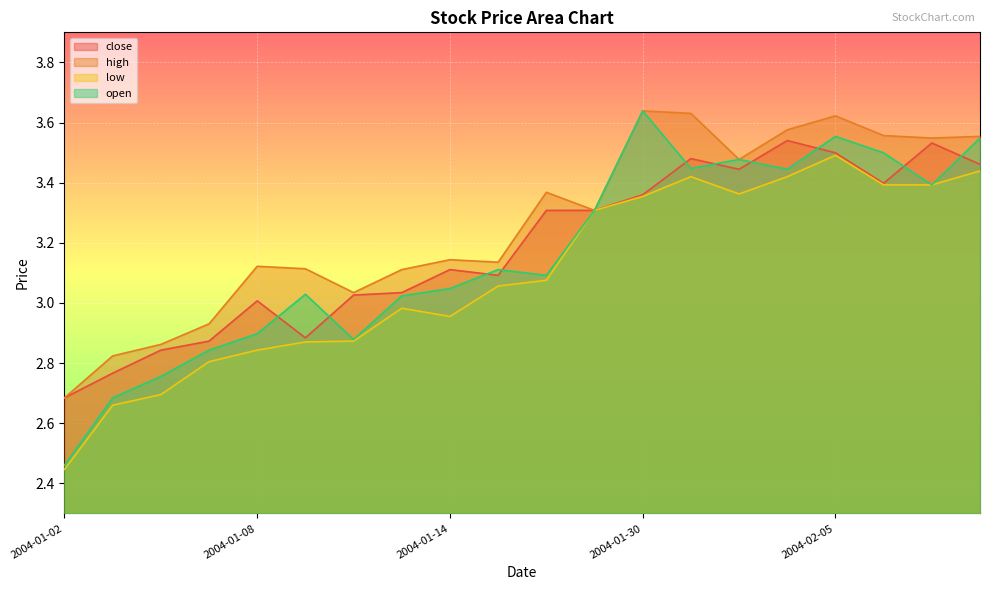

What is the label of the 17th point from the right?

2004-01-07